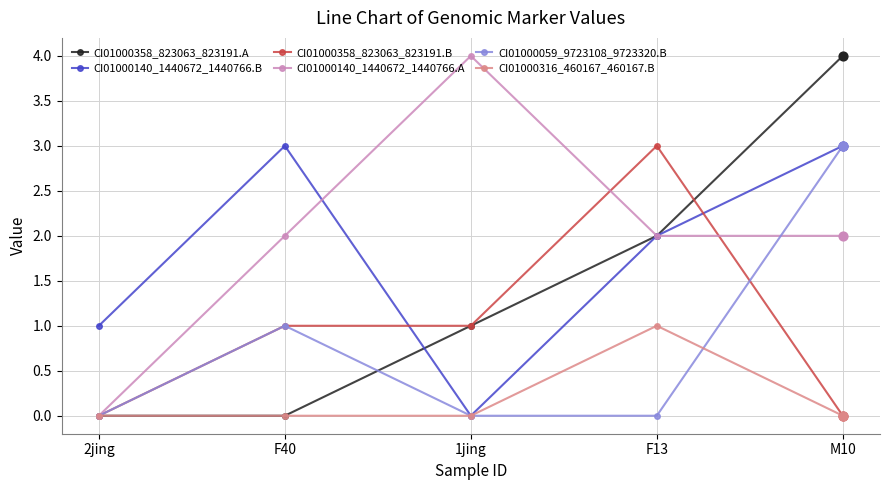

At which category is the sum across all series the highest?

M10